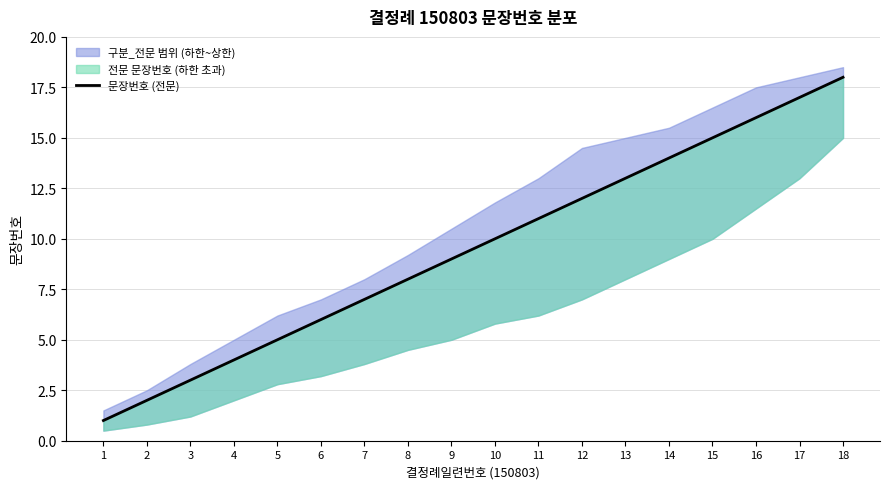

What is the difference between the maximum and second lowest values?

16